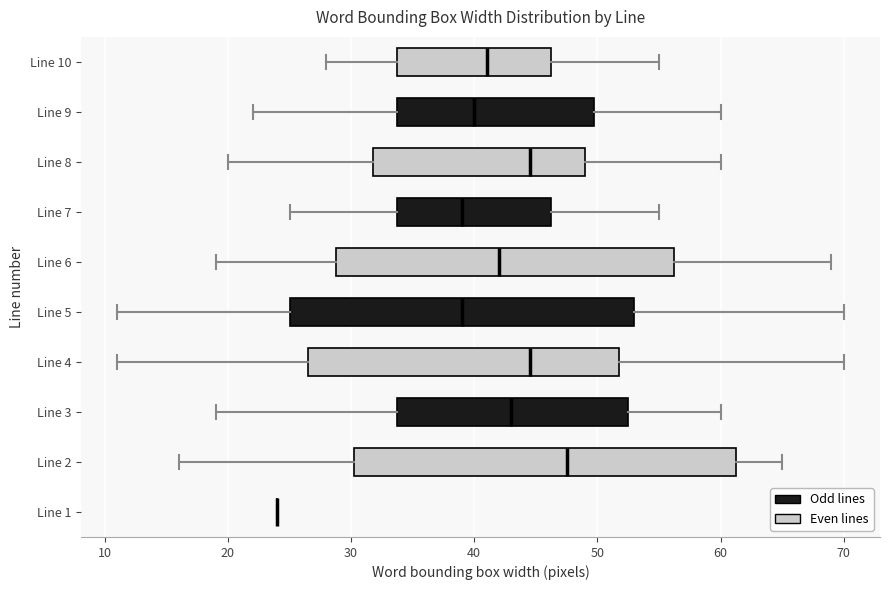

Reading bottom to top, transcribe this box plot: for each box, give where its median line is, the range the box spans, and where its two whiskers end, as read against the x-axis. The values are not printed on the chart, so give them approximately, as read against the axis.

Line 1: box collapsed to a line at 24, whiskers 24 to 24
Line 2: median 48, box 30 to 61, whiskers 16 to 65
Line 3: median 43, box 34 to 53, whiskers 19 to 60
Line 4: median 45, box 27 to 52, whiskers 11 to 70
Line 5: median 39, box 25 to 53, whiskers 11 to 70
Line 6: median 42, box 29 to 56, whiskers 19 to 69
Line 7: median 39, box 34 to 46, whiskers 25 to 55
Line 8: median 45, box 32 to 49, whiskers 20 to 60
Line 9: median 40, box 34 to 50, whiskers 22 to 60
Line 10: median 41, box 34 to 46, whiskers 28 to 55